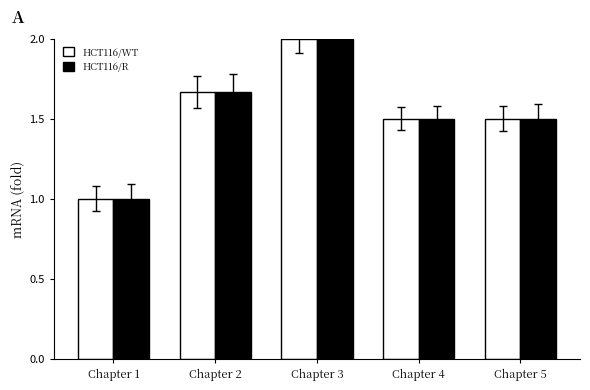

The value of HCT116/WT at Chapter 2 is 1.1. True or false?

False